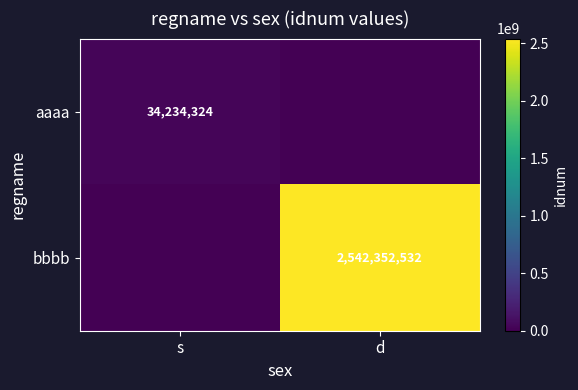

What is the average value of the bbbb series?

1271176266